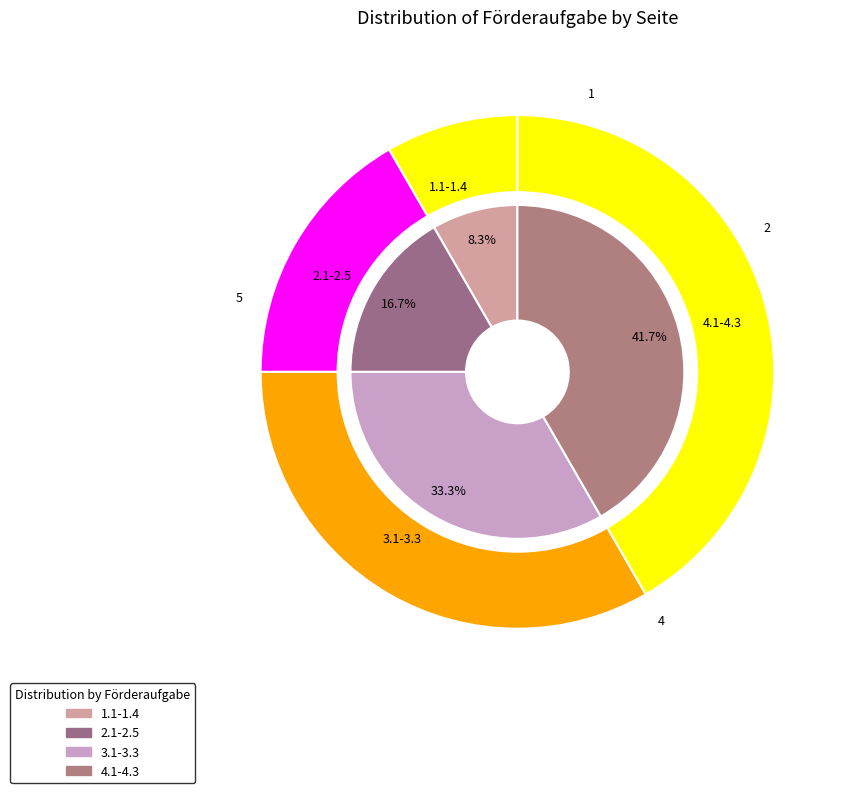

The 2.1-2.5 slice represents 17% of the pie. True or false?

True